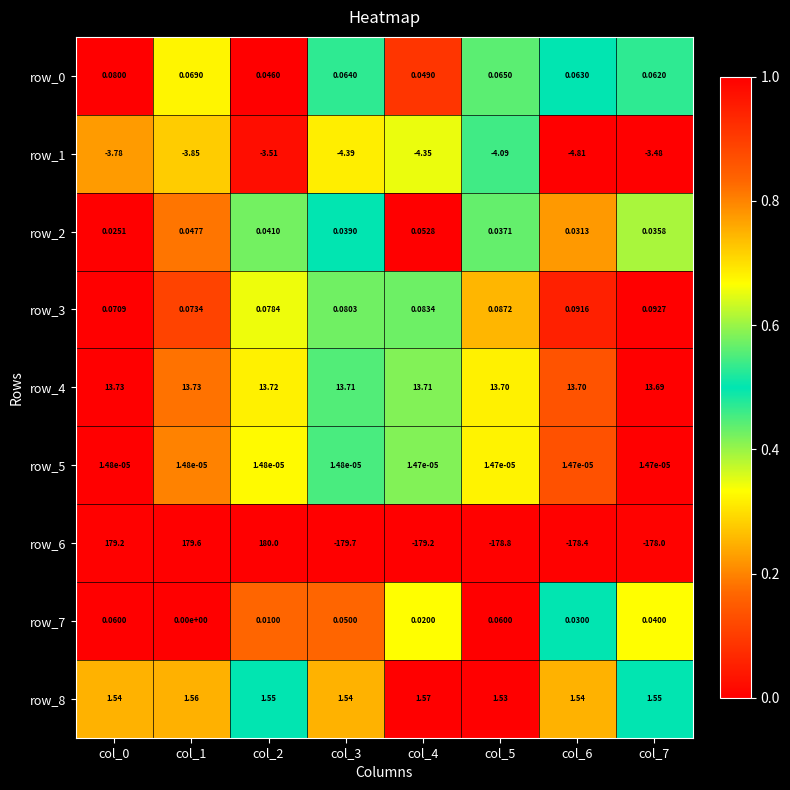

What is the sum of the row_1 values at col_4 and col_0?

-8.1